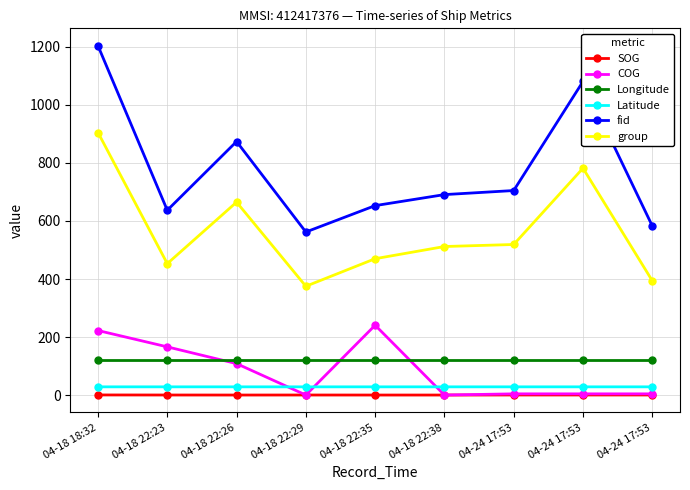

Between 04-18 22:35 and 04-18 22:38, which series saw the biggest shift?

COG